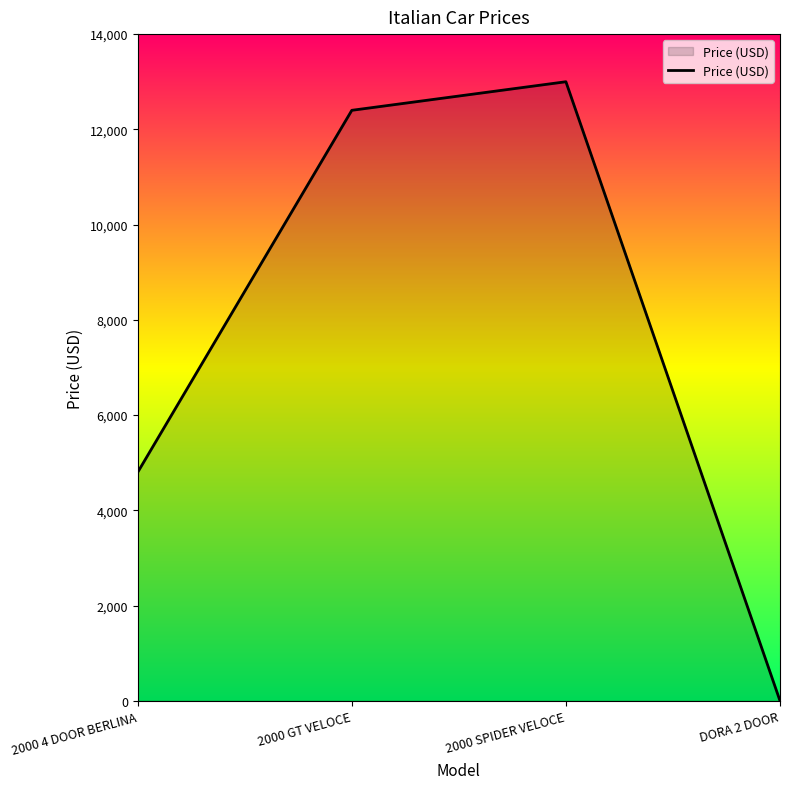

At which label is the value closest to 6500?

2000 4 DOOR BERLINA